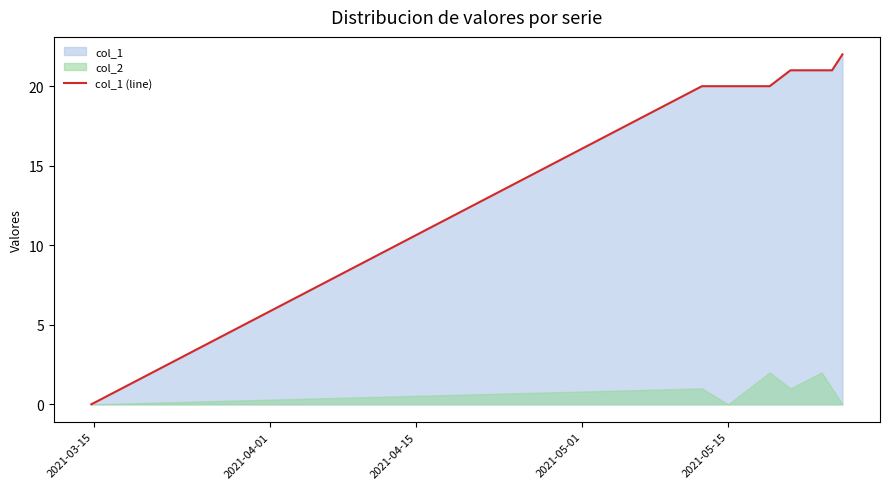

True or false: the data has more than 1 interior local peaks.

False